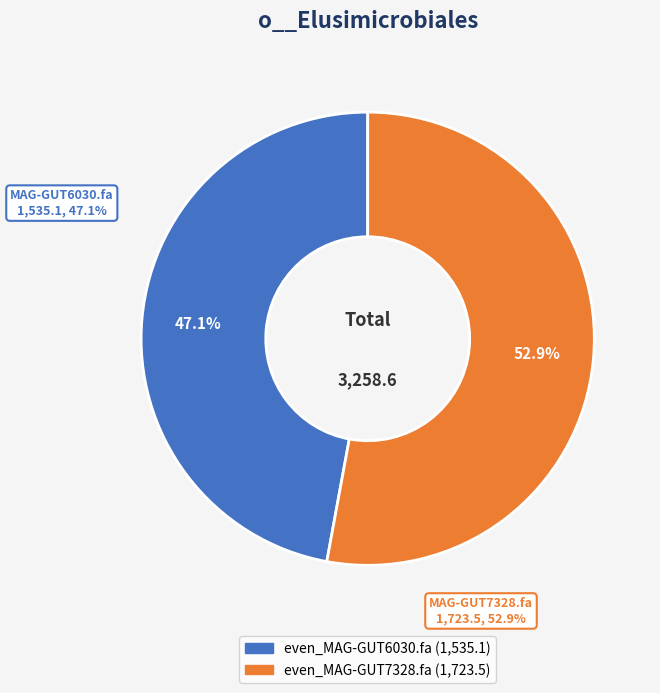

Which slice is the smallest?

even_MAG-GUT6030.fa